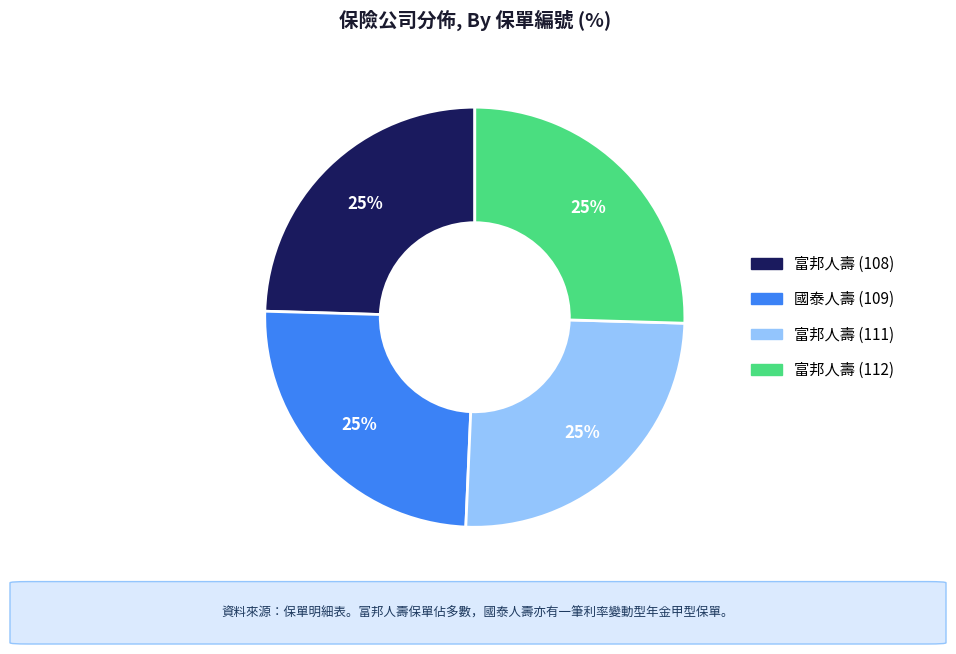

To the nearest percent, what is the average slice percentage?

25%